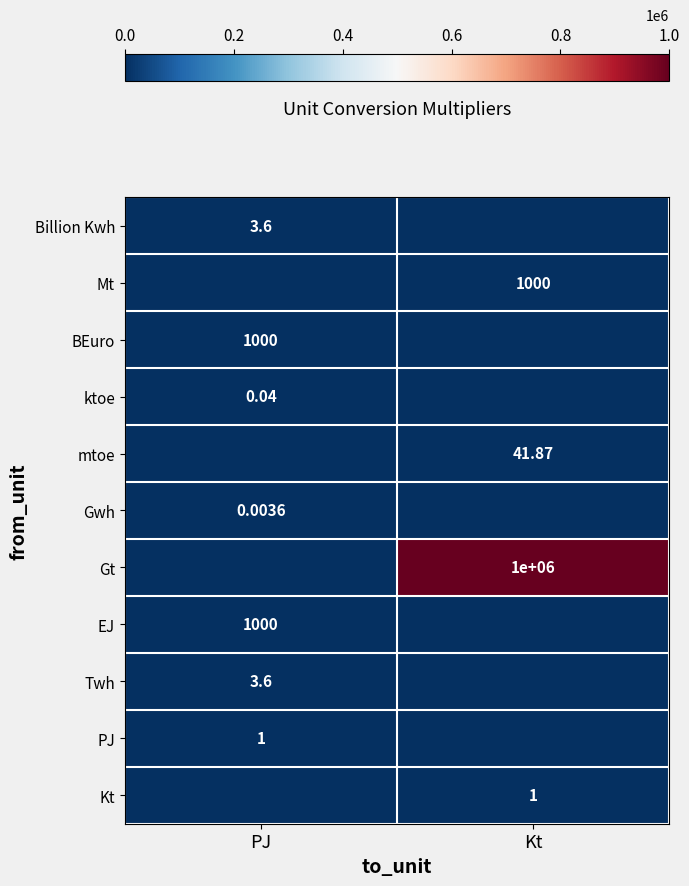

What is the total value across all series at PJ?

2008.2